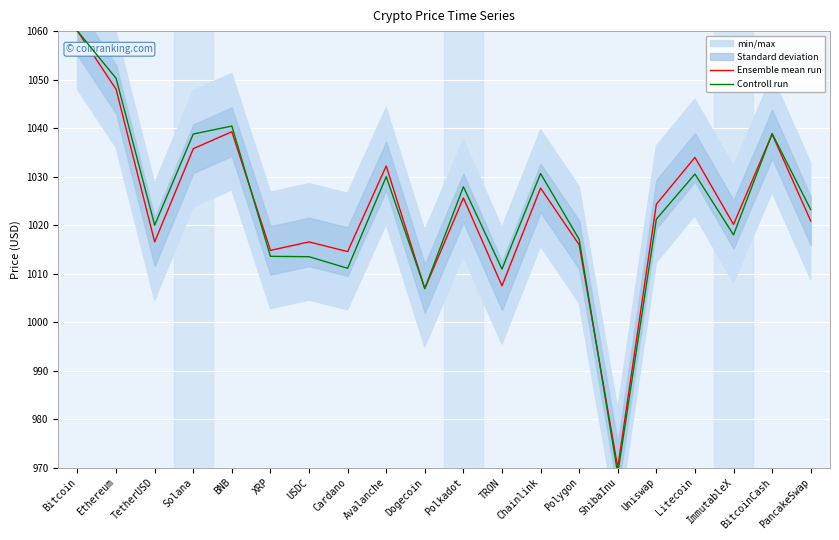

Rank the series at BNB from lowest to highest value.

Ensemble mean run, Controll run